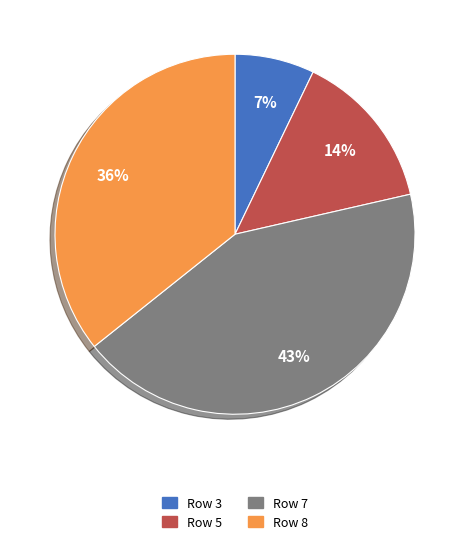

To the nearest percent, what is the difference between the largest and smallest slice percentages?

36%